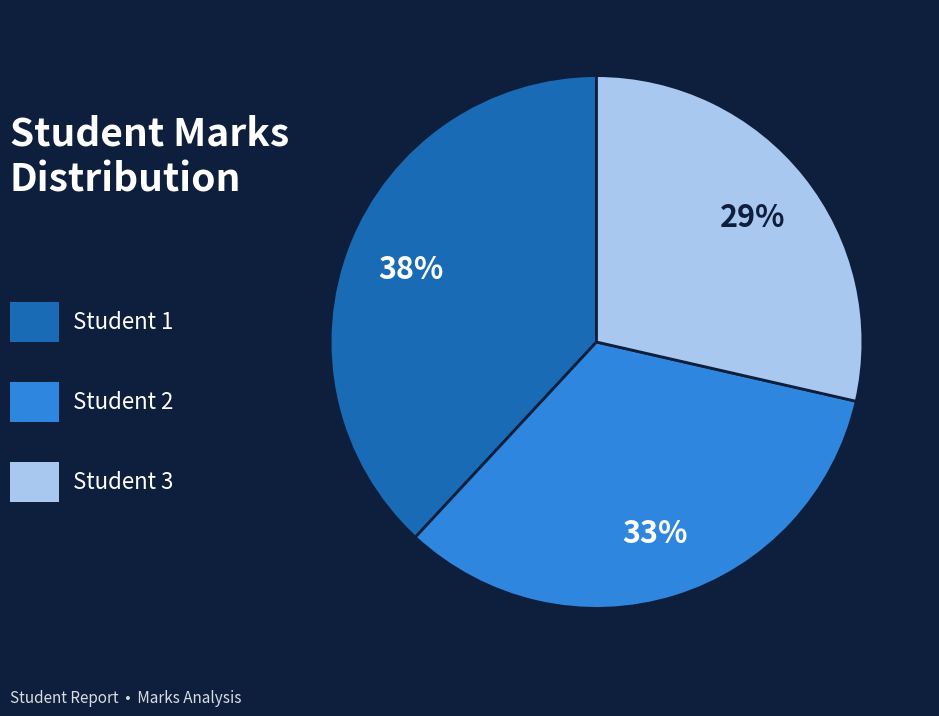

Is there a majority slice in this chart?

No